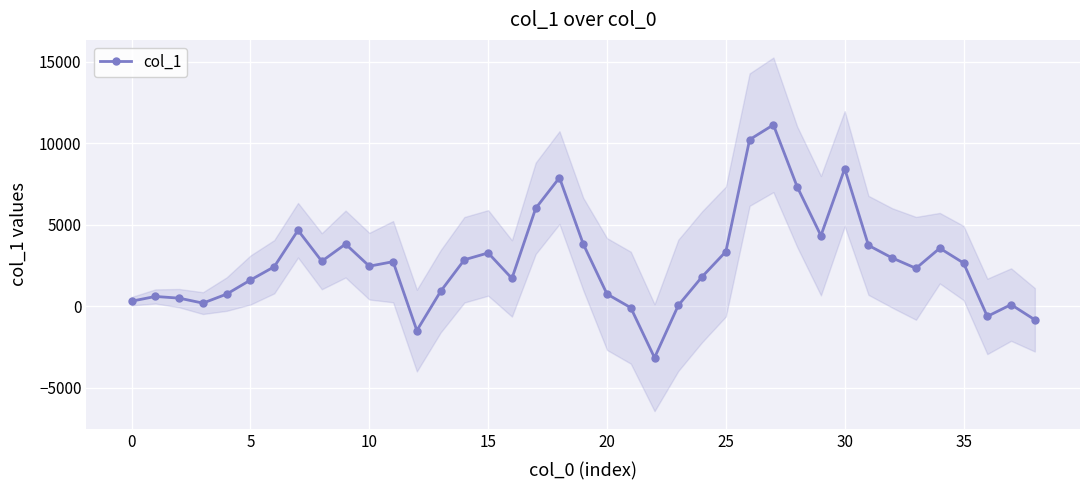

At which label is the value closest to 3993?

19